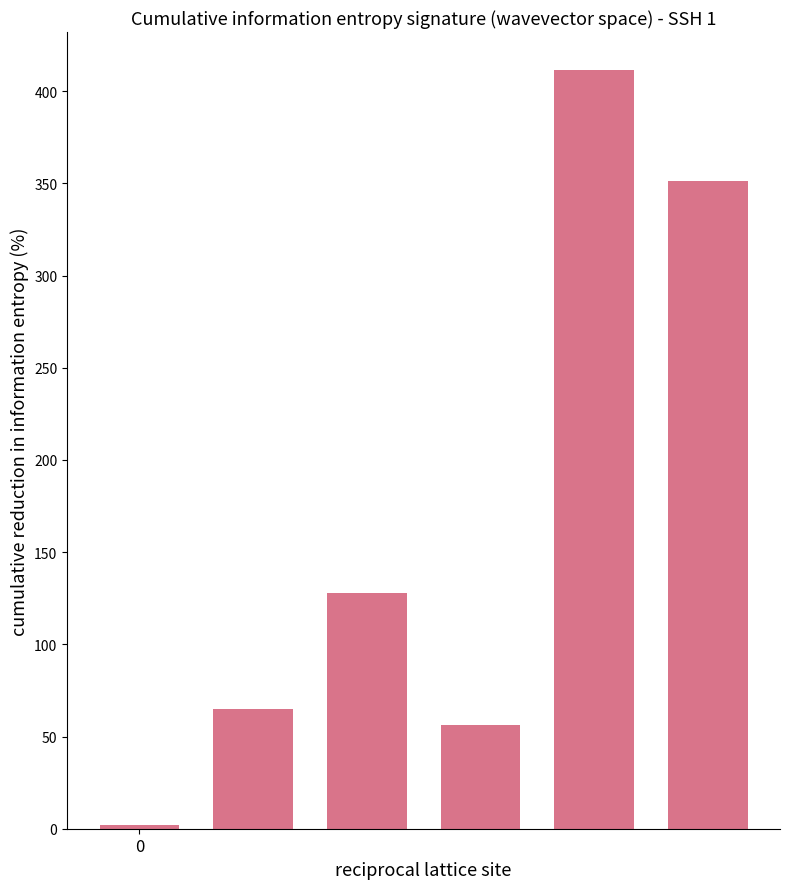

What is the average value?

169.0